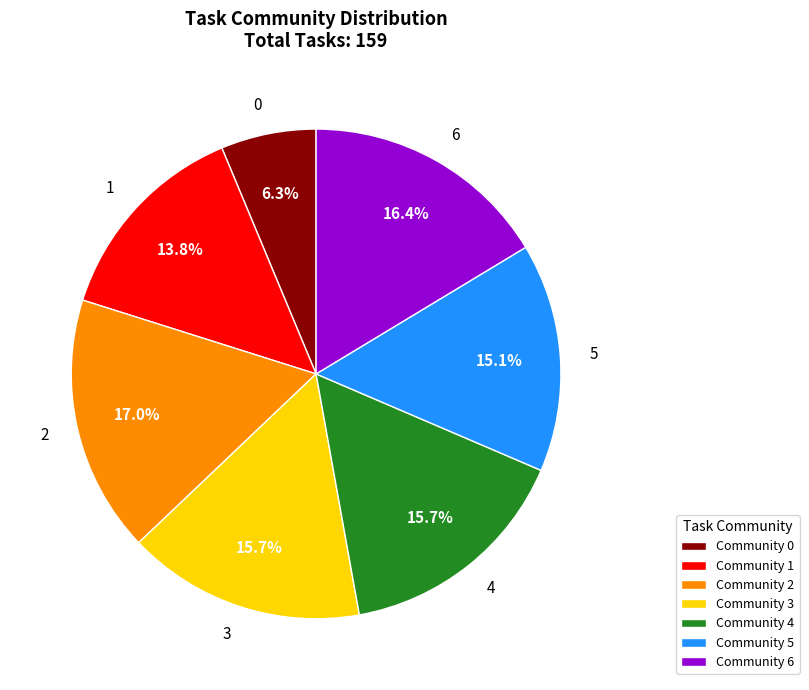

Which category has the biggest portion of the pie?

Community 2